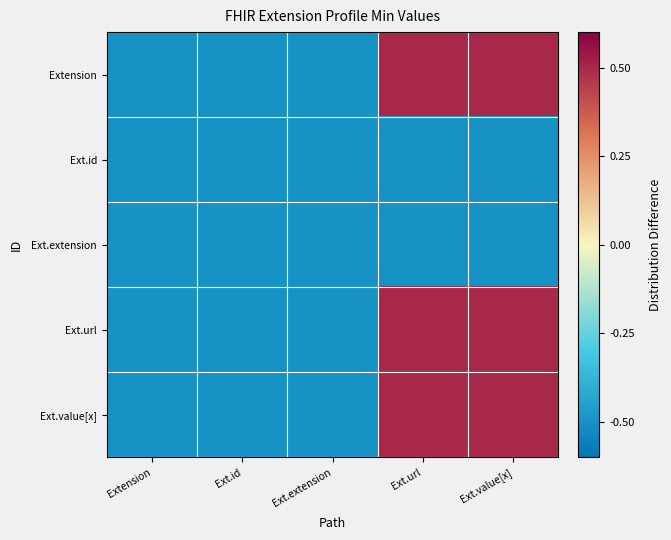

Which category has the lowest value across all series?

Extension